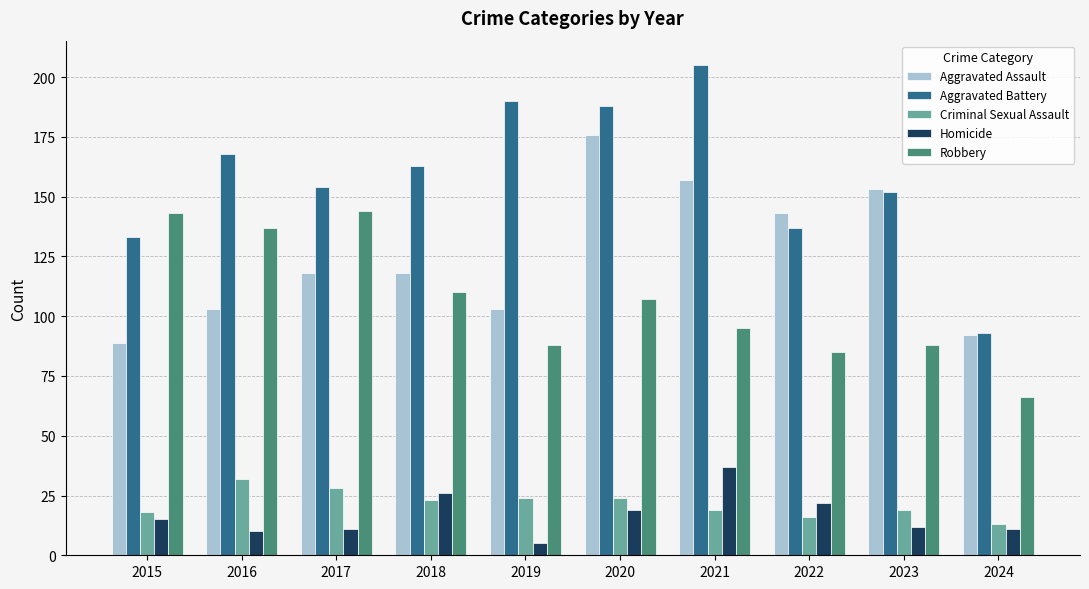

Which series has the largest total across all categories?

Aggravated Battery